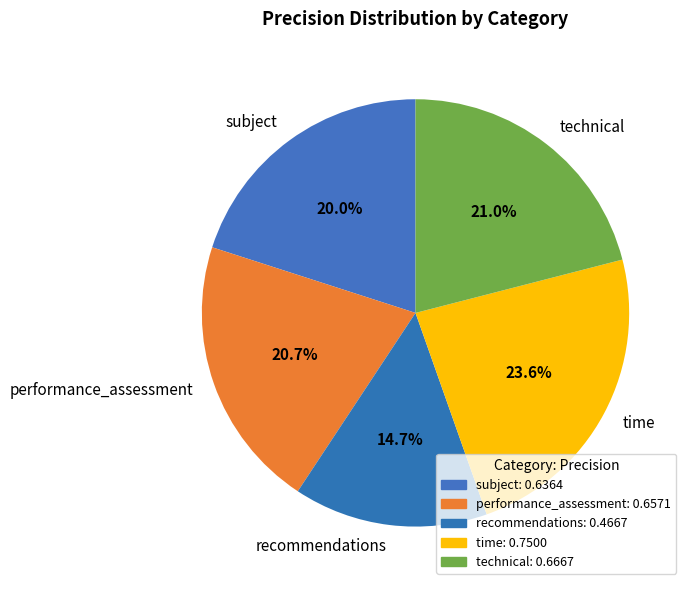

What percentage is the subject slice, to the nearest percent?

20%